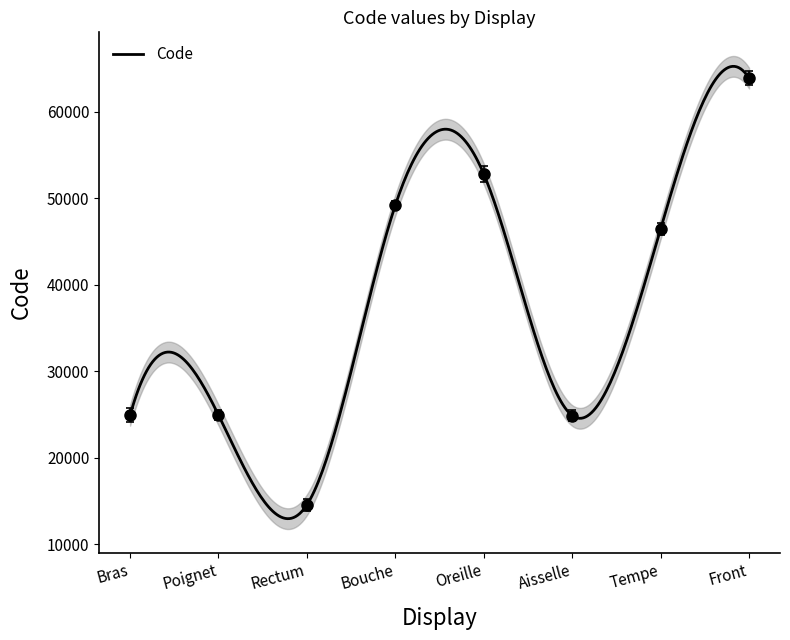

How many lines are shown in the chart?

1